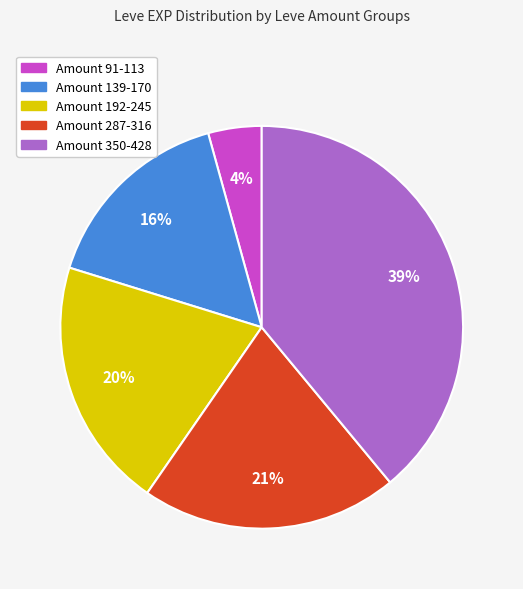

Between Amount 192-245 and Amount 350-428, which is larger?

Amount 350-428